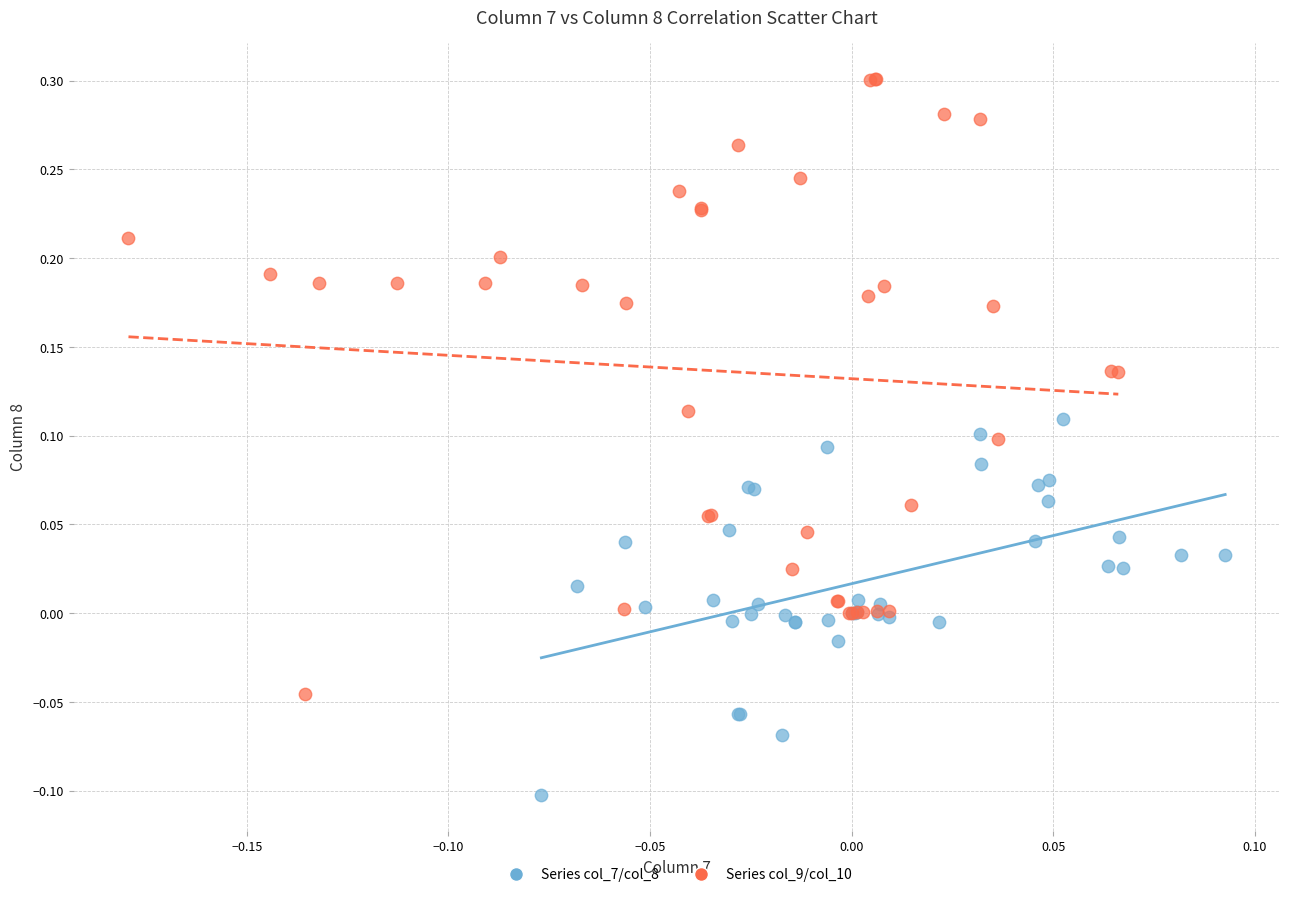

Which series reaches the maximum Y coordinate?

Series col_9/col_10